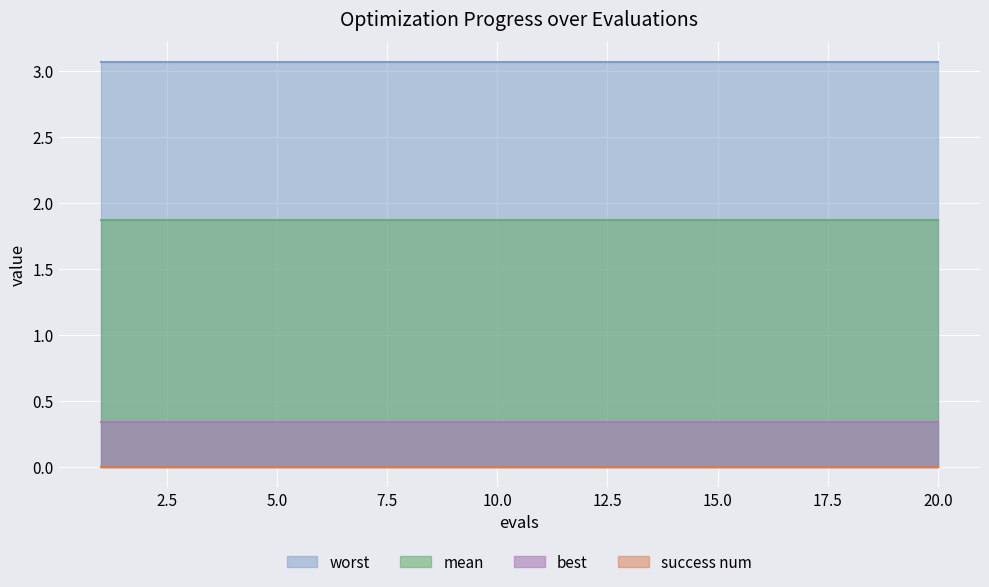

What is the maximum value shown in the chart?

3.1